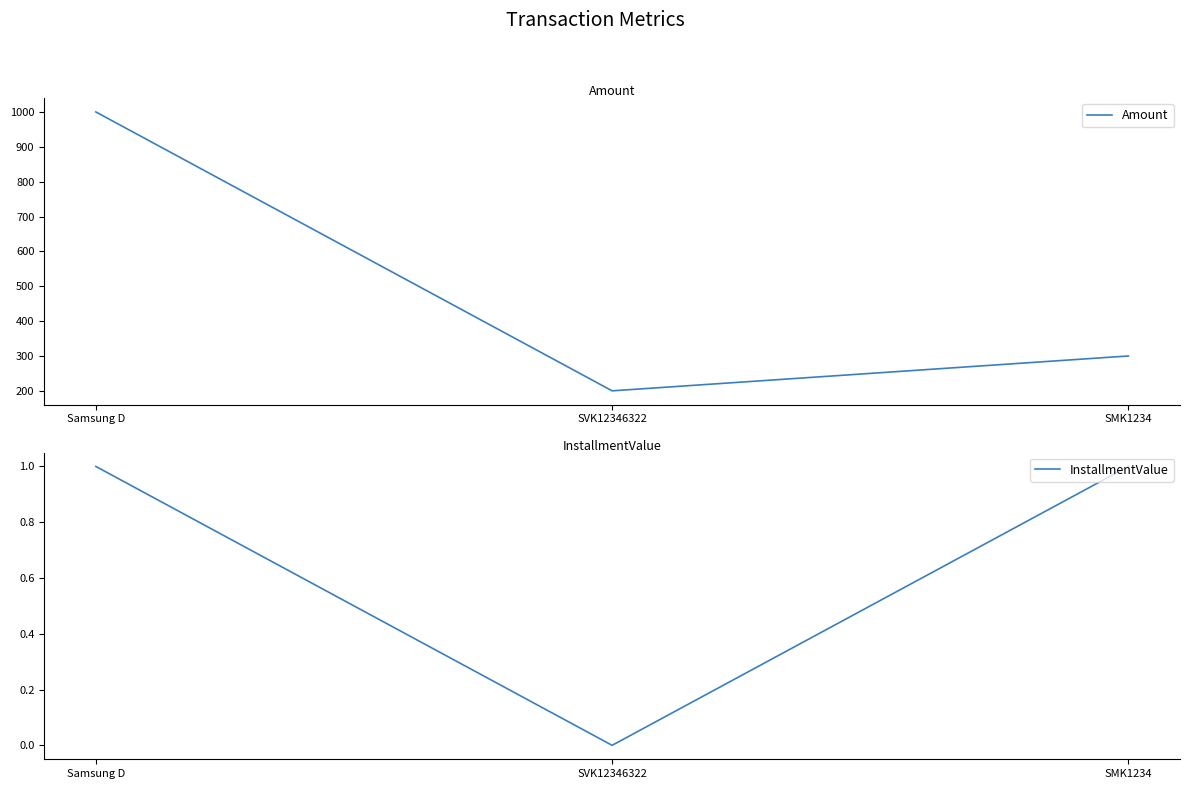

Reading right to left, what are all the values shown in this chart?

Amount: SMK1234=300	SVK12346322=200	Samsung D=1000
InstallmentValue: SMK1234=1	SVK12346322=0	Samsung D=1